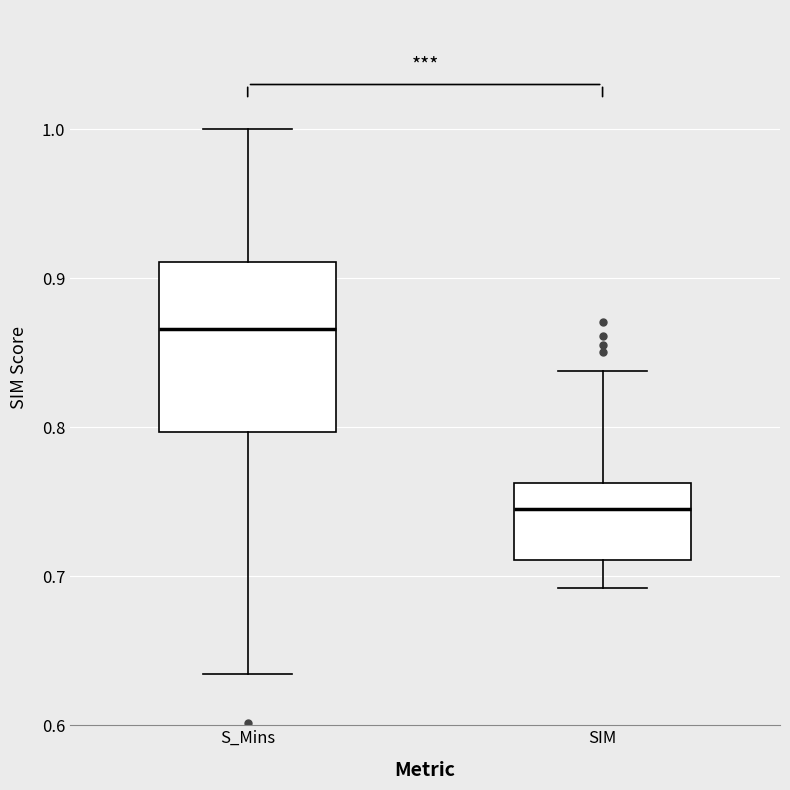

Reading left to right, transcribe this box plot: for each box, give where its median line is, the range the box spans, and where its two whiskers end, as read against the y-axis. The values are not printed on the chart, so give them approximately, as read against the axis.

S_Mins: median 0.87, box 0.80 to 0.91, whiskers 0.63 to 1.00
SIM: median 0.75, box 0.71 to 0.76, whiskers 0.69 to 0.84